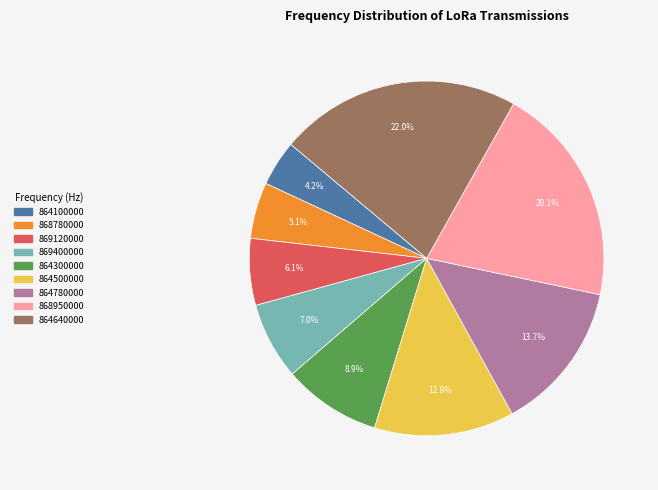

Which slice is the smallest?

864100000